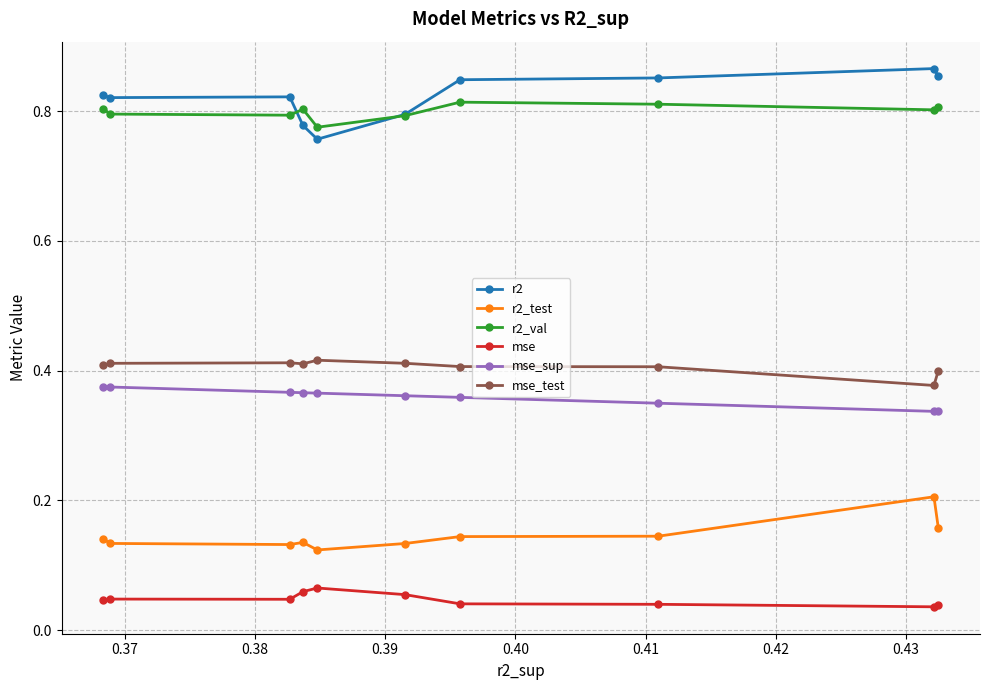

In r2_val, how many points are lower than both neighbors (excluding endpoints)?

3